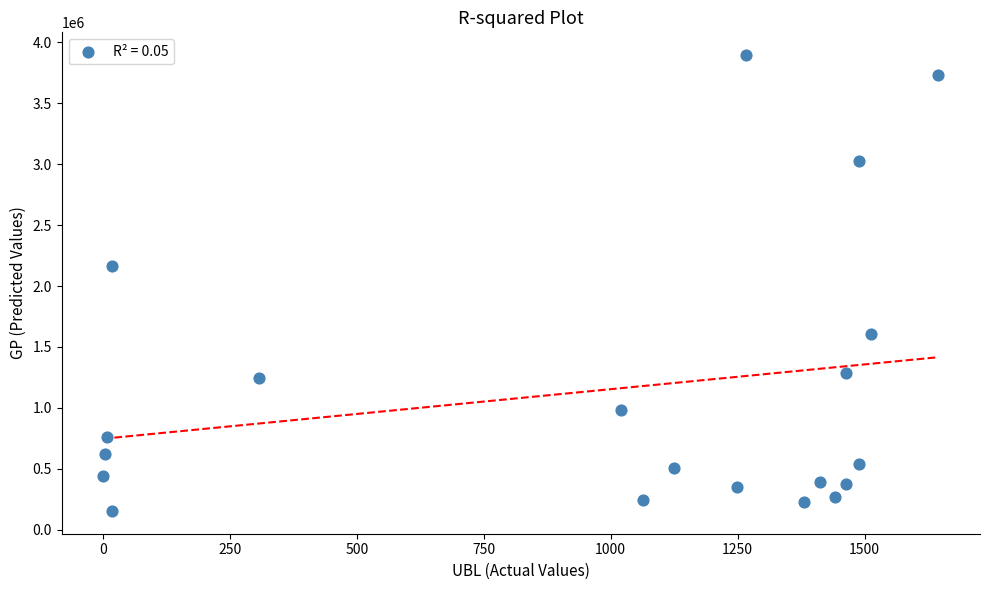

What Y value in the scatter plot is closest to 2024590?

2165175